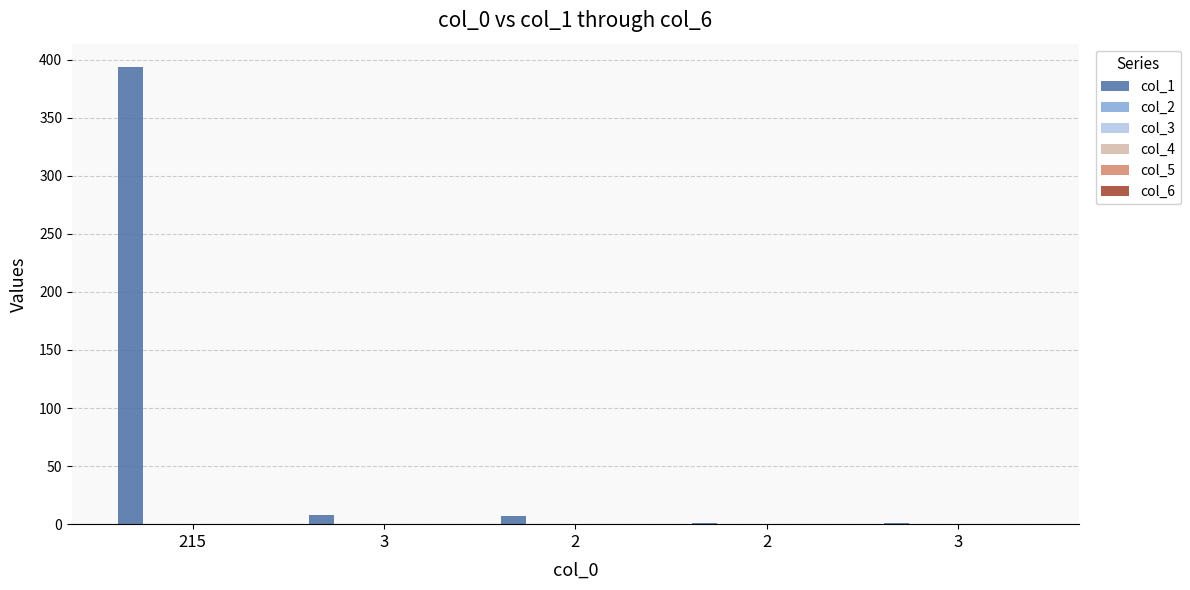

What is the maximum value shown in the chart?

394